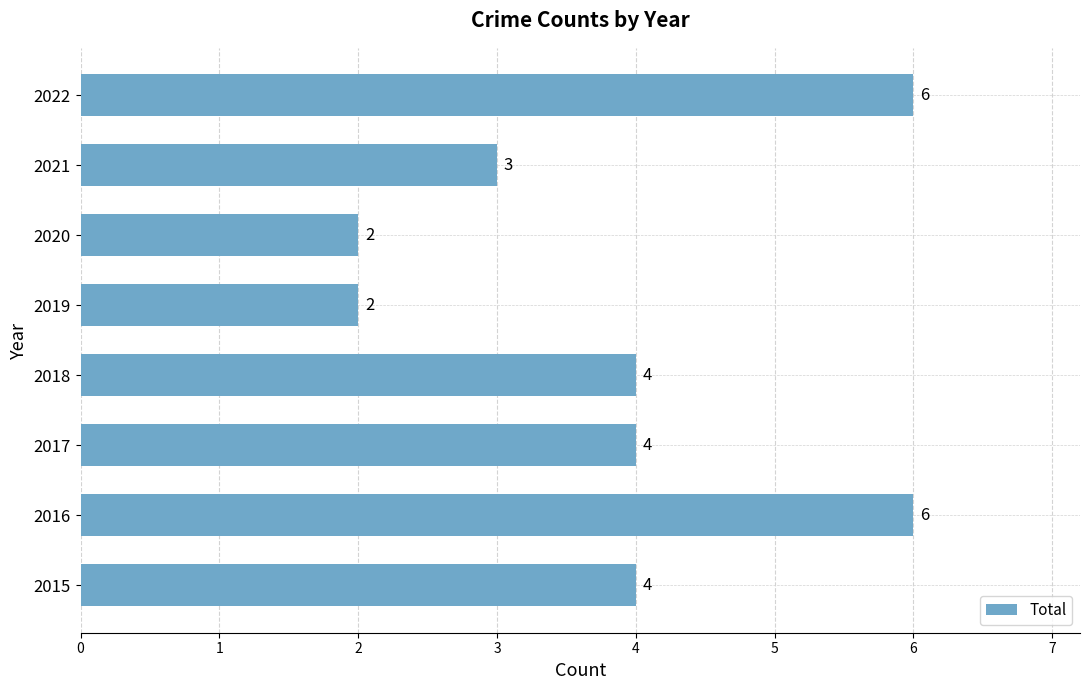

What is the maximum value shown in the chart?

6